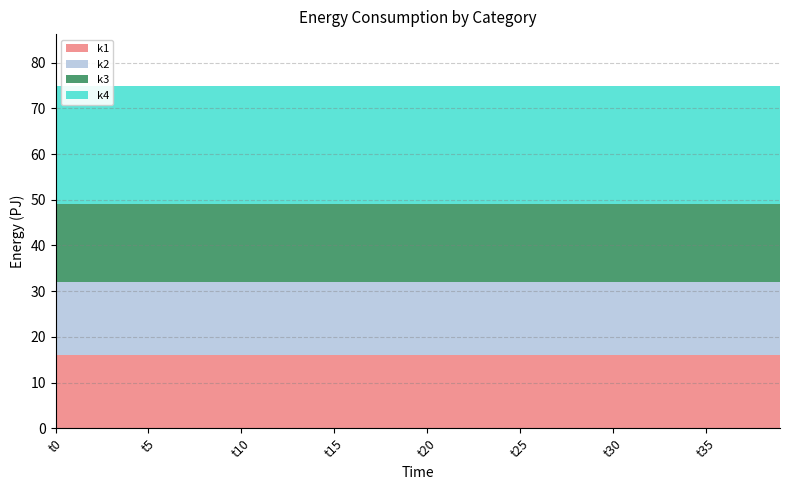

Is it true that k2 equals 28 at t20?

False